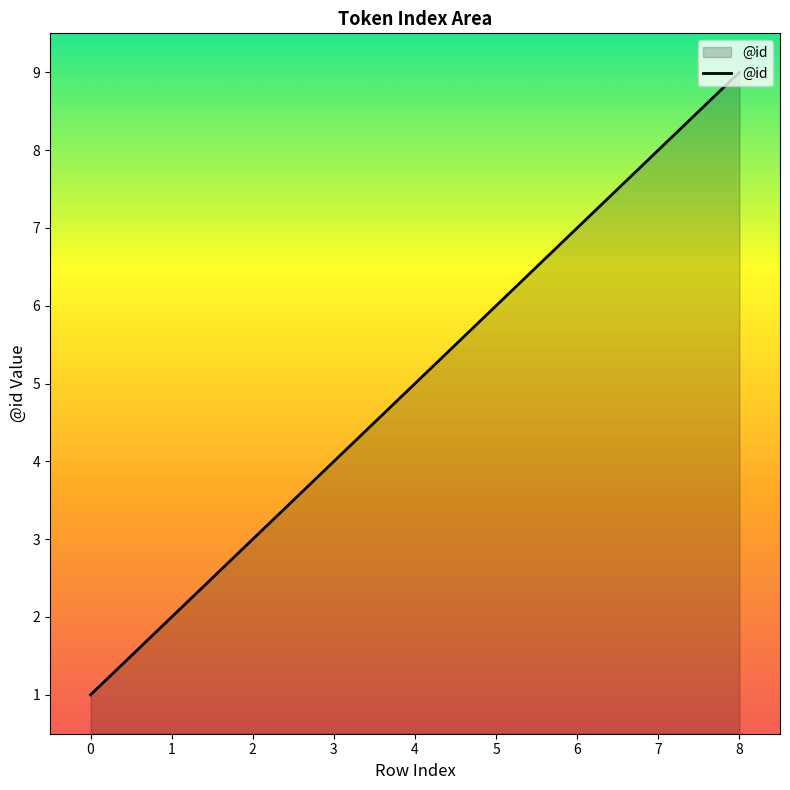

Rank the categories by value from highest to lowest.

8, 7, 6, 5, 4, 3, 2, 1, 0